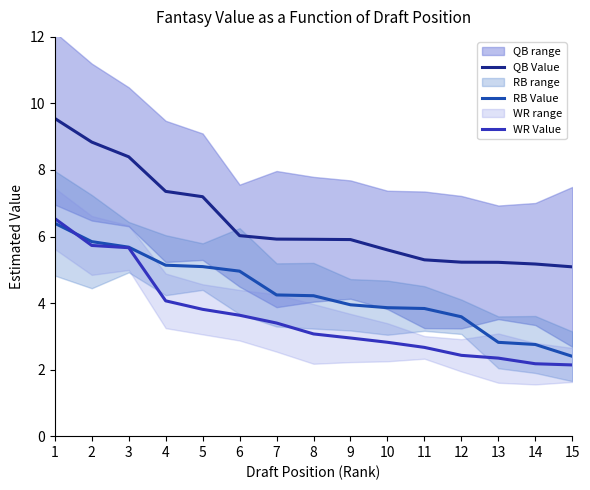

What is the minimum value shown in the chart?

2.1